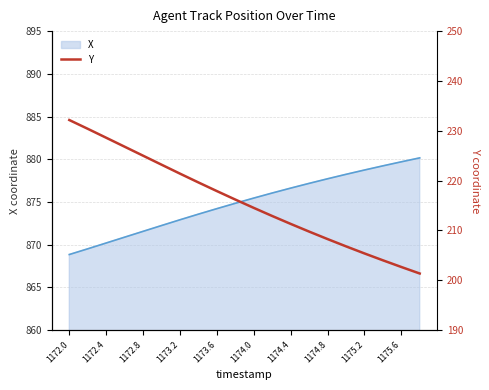

True or false: X has a value of 1197.7 at 1174.8.

False